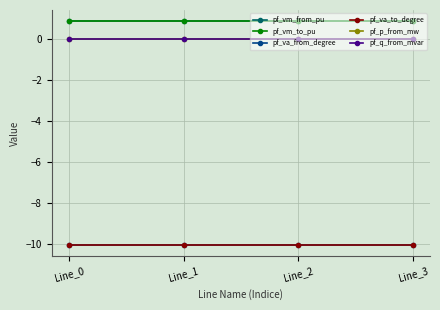

Is this an area chart (filled region under the line)?

No